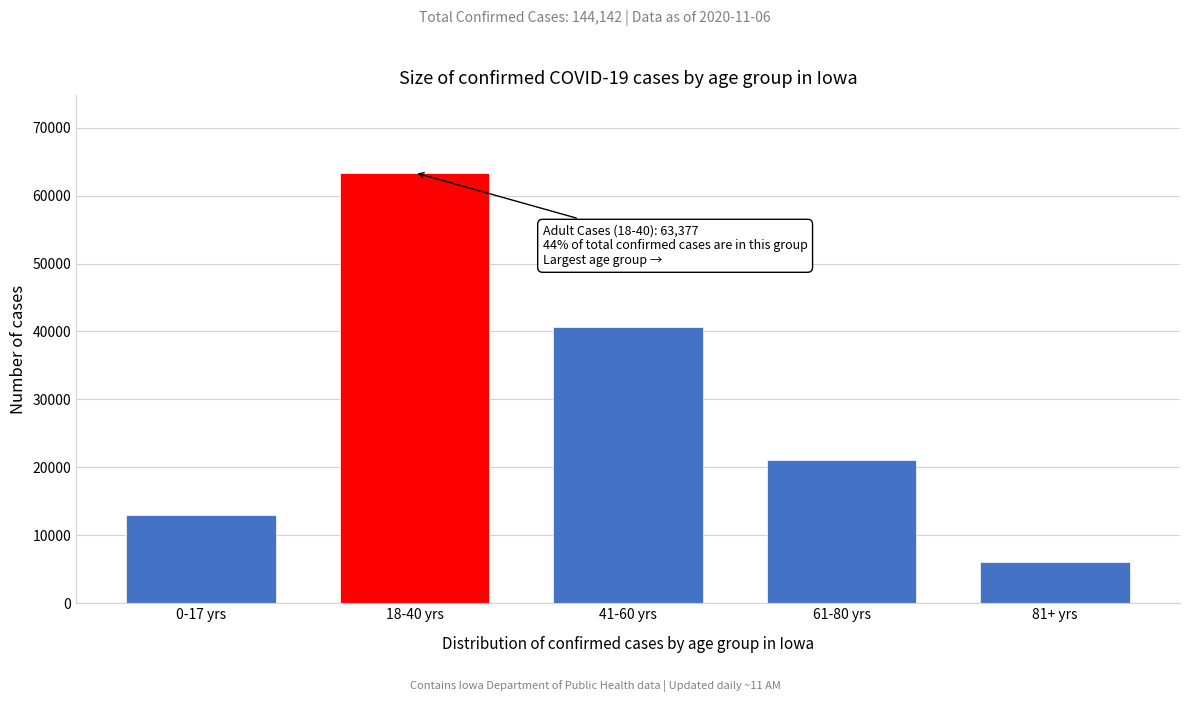

Reading right to left, extract all data points from this chart.

81+ yrs=6032	61-80 yrs=21079	41-60 yrs=40587	18-40 yrs=63377	0-17 yrs=13031